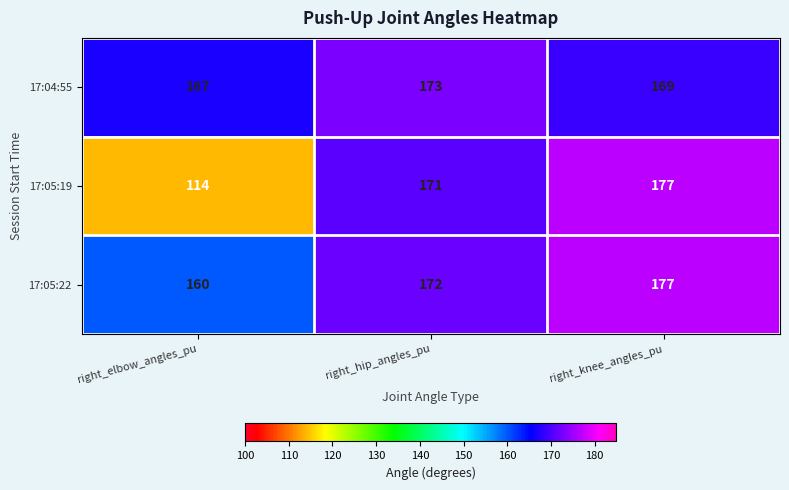

Reading left to right, list all the values displayed in this chart.

17:04:55: right_elbow_angles_pu=167	right_hip_angles_pu=173	right_knee_angles_pu=169
17:05:19: right_elbow_angles_pu=114	right_hip_angles_pu=171	right_knee_angles_pu=177
17:05:22: right_elbow_angles_pu=160	right_hip_angles_pu=172	right_knee_angles_pu=177